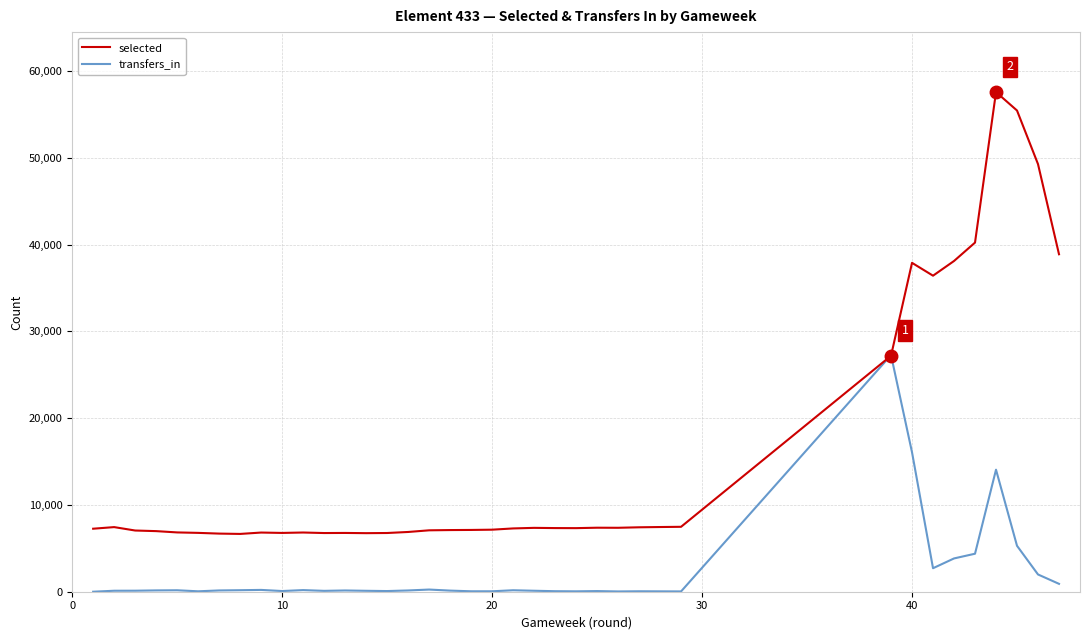

Which series has the largest total across all categories?

selected